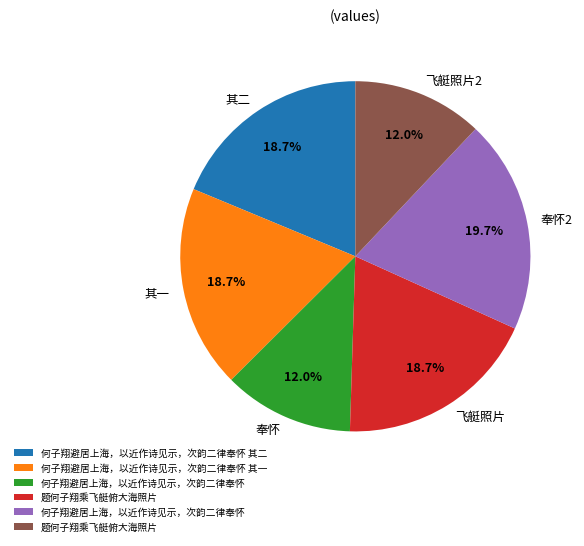

Is there a majority slice in this chart?

No